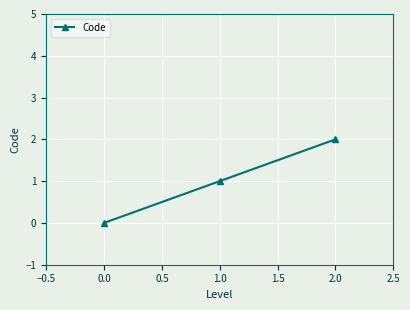

What is the change in value from 1.0 to 2.0?

+1